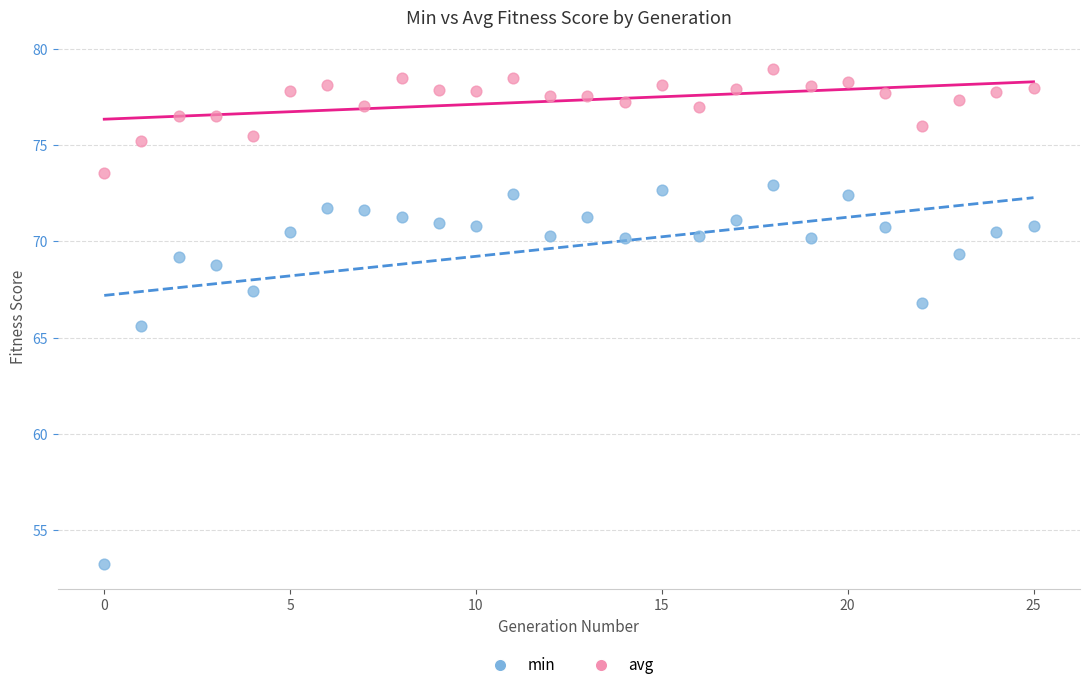

Which series contains the highest Y value?

avg